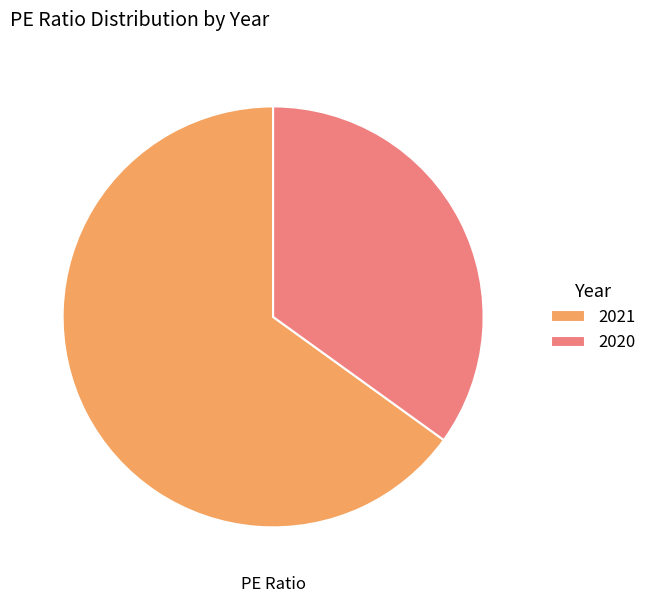

Which has a higher value, 2021 or 2020?

2021